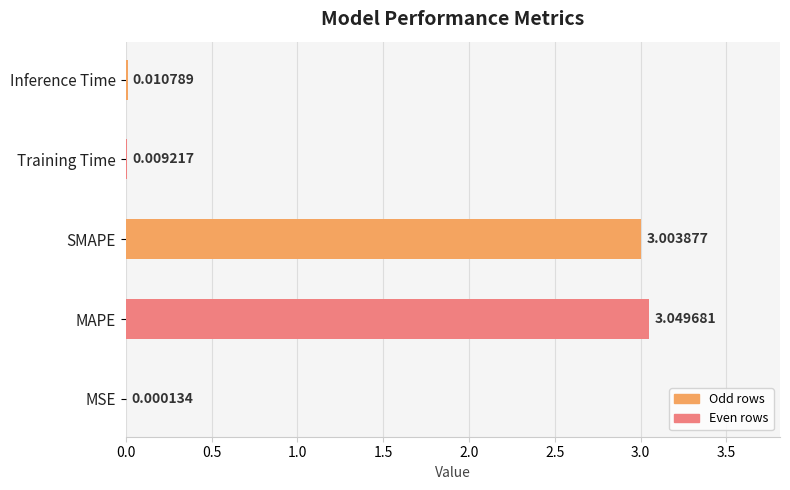

Are the bars horizontal?

Yes